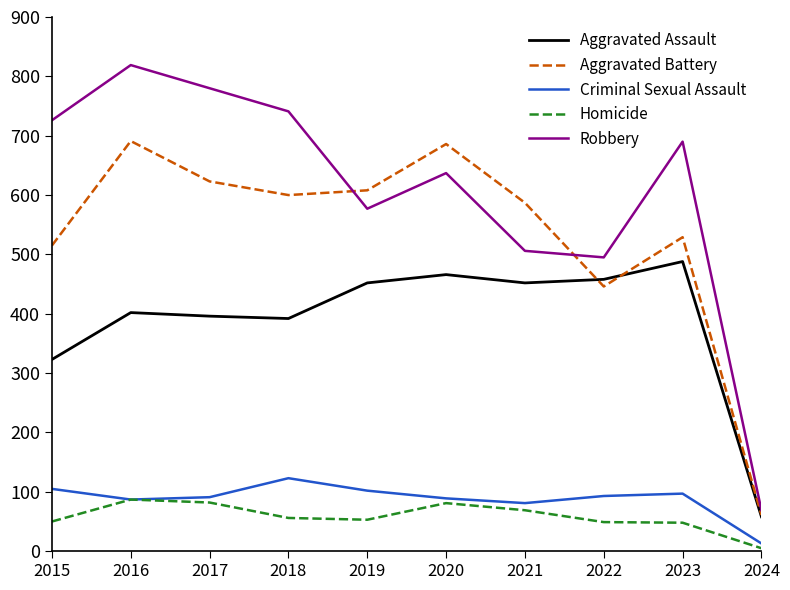

Is it true that Robbery equals 325 at 2019?

False